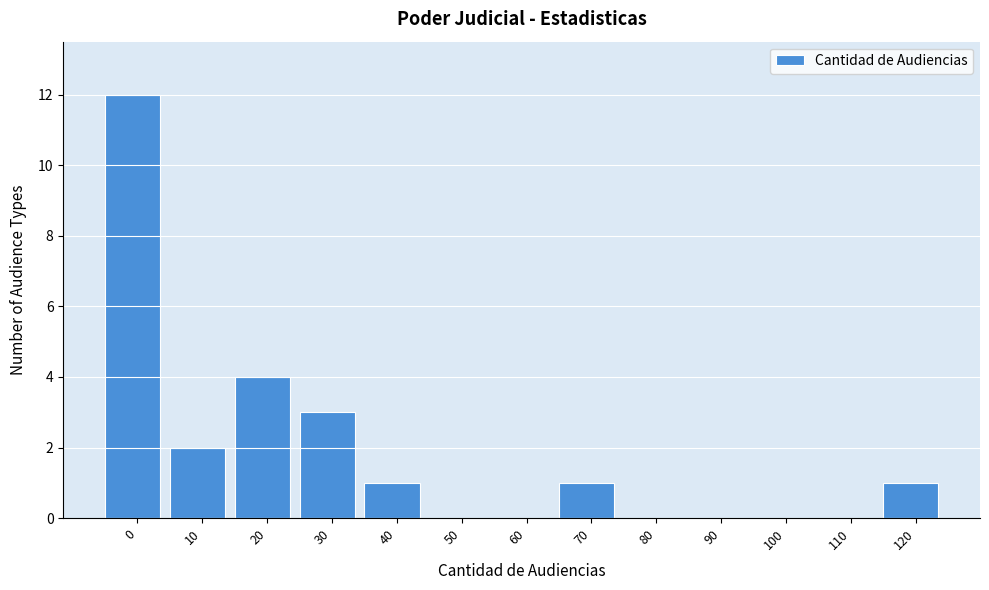

Reading right to left, what are all the values shown in this chart?

120=1	110=0	100=0	90=0	80=0	70=1	60=0	50=0	40=1	30=3	20=4	10=2	0=12